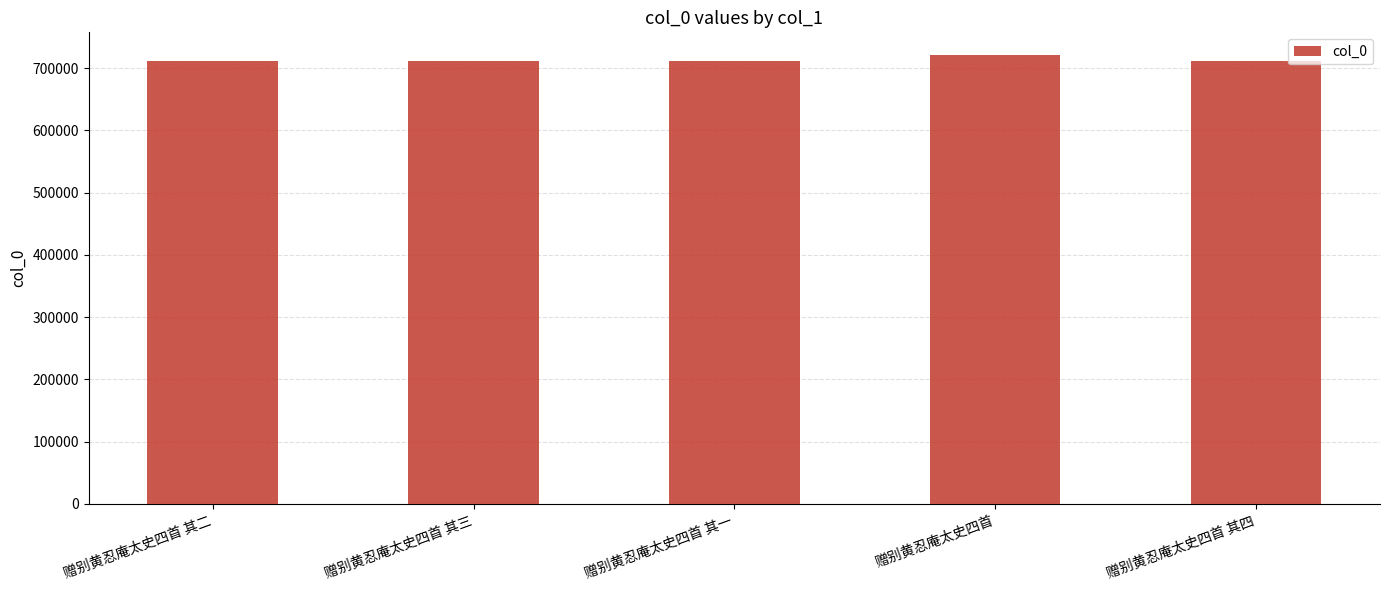

What is the difference between the values at 赠别黄忍庵太史四首 其二 and 赠别黄忍庵太史四首 其三?

1